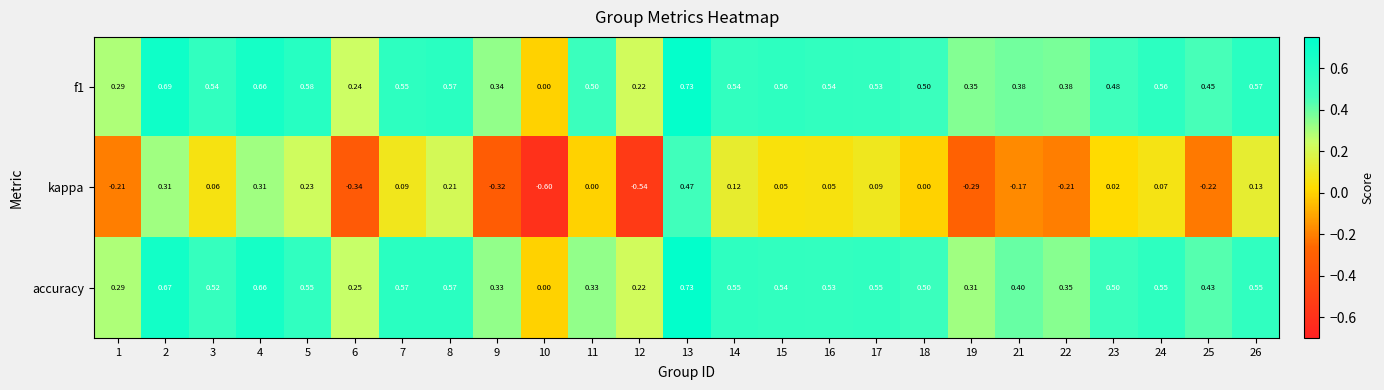

Between 12 and 18, which series saw the biggest shift?

kappa